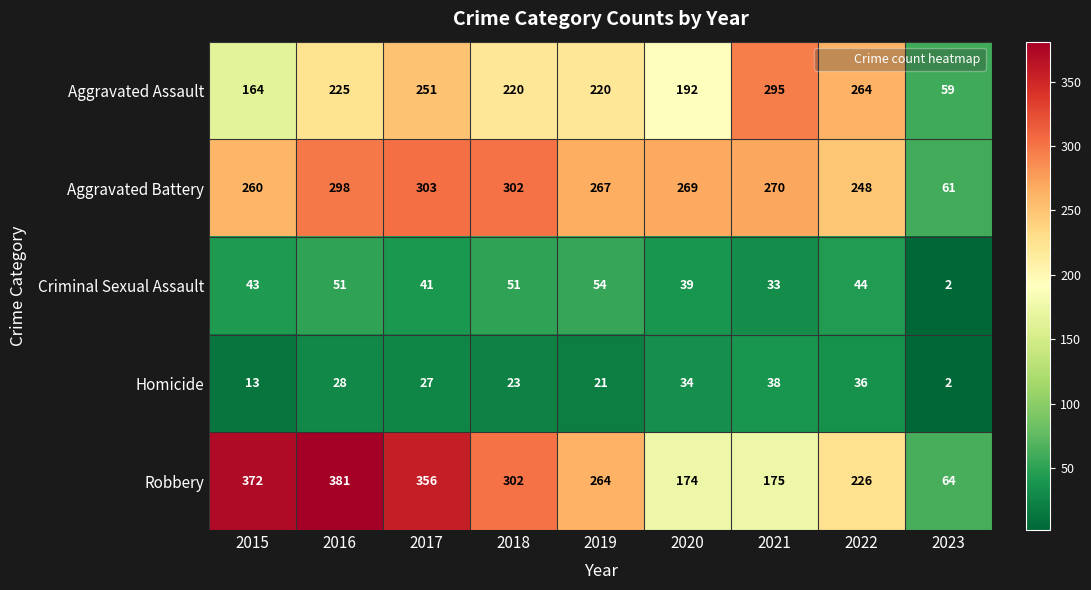

Count the number of data series in this chart.

5